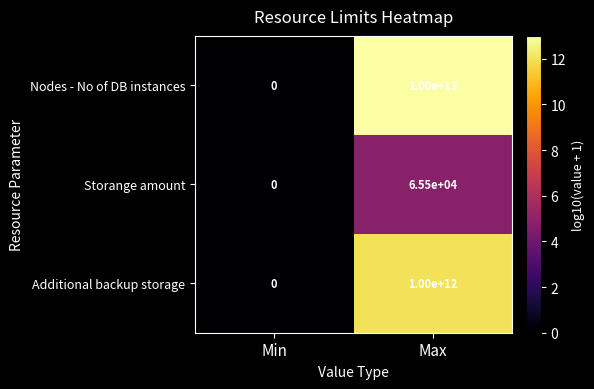

At which category is the sum across all series the highest?

Max